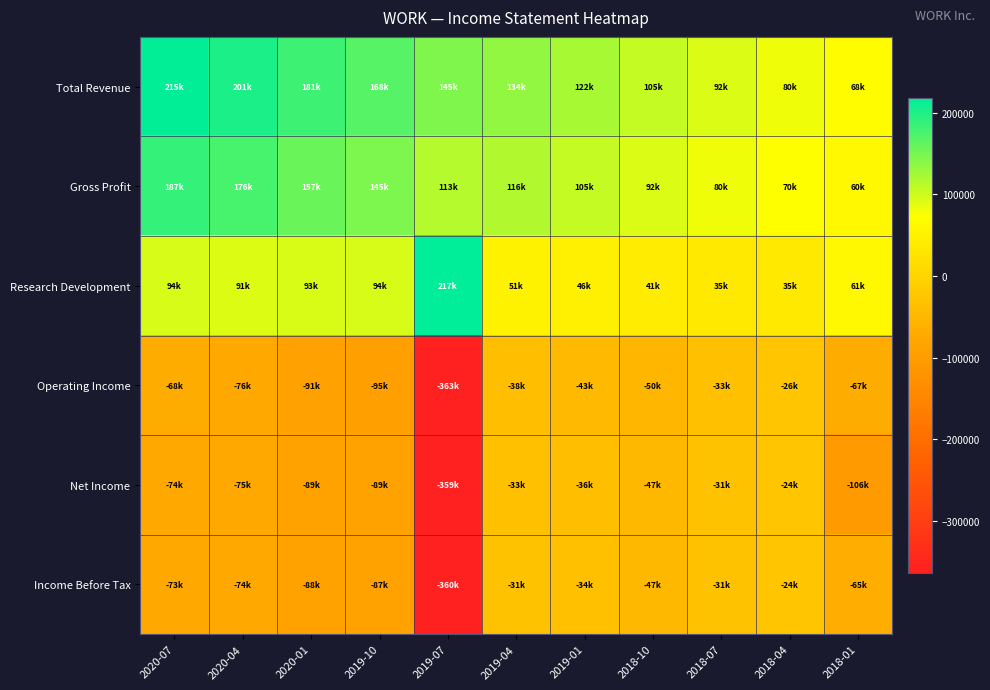

Reading left to right, what are all the values shown in this chart?

Total Revenue: 2020-07=215900	2020-04=201700	2020-01=181900	2019-10=168700	2019-07=145000	2019-04=134800	2019-01=122000	2018-10=105600	2018-07=92000	2018-04=80900	2018-01=68500
Gross Profit: 2020-07=187500	2020-04=176100	2020-01=157500	2019-10=145600	2019-07=113900	2019-04=116200	2019-01=105700	2018-10=92100	2018-07=80600	2018-04=70800	2018-01=60400
Research Development: 2020-07=94200	2020-04=91200	2020-01=93600	2019-10=94900	2019-07=217800	2019-04=51100	2019-01=46000	2018-10=41000	2018-07=35200	2018-04=35400	2018-01=61700
Operating Income: 2020-07=-68600	2020-04=-76100	2020-01=-91200	2019-10=-95000	2019-07=-363600	2019-04=-38500	2019-01=-43400	2018-10=-50800	2018-07=-33700	2018-04=-26300	2018-01=-67400
Net Income: 2020-07=-74800	2020-04=-75200	2020-01=-89000	2019-10=-89200	2019-07=-359600	2019-04=-33300	2019-01=-36300	2018-10=-47700	2018-07=-31900	2018-04=-24900	2018-01=-106500
Income Before Tax: 2020-07=-73200	2020-04=-74300	2020-01=-88000	2019-10=-87900	2019-07=-360500	2019-04=-31400	2019-01=-34600	2018-10=-47400	2018-07=-31600	2018-04=-24500	2018-01=-65100